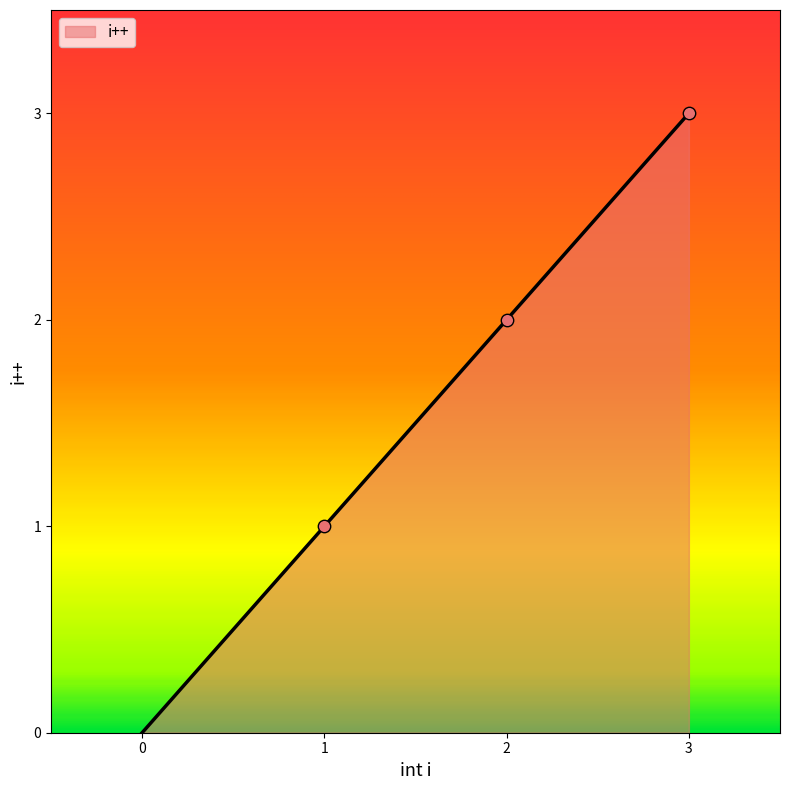

Which has a higher value, 2 or 0?

2